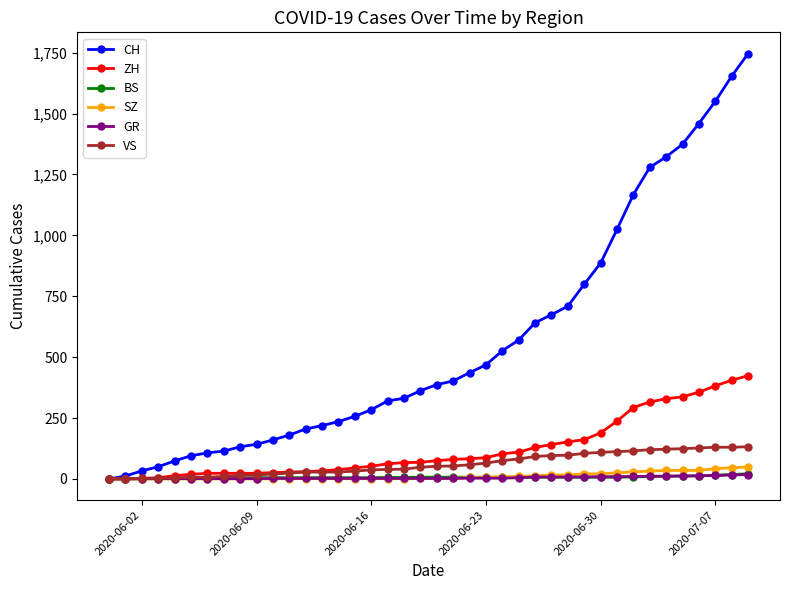

At how many categories does at least one series exceed 1257?

7